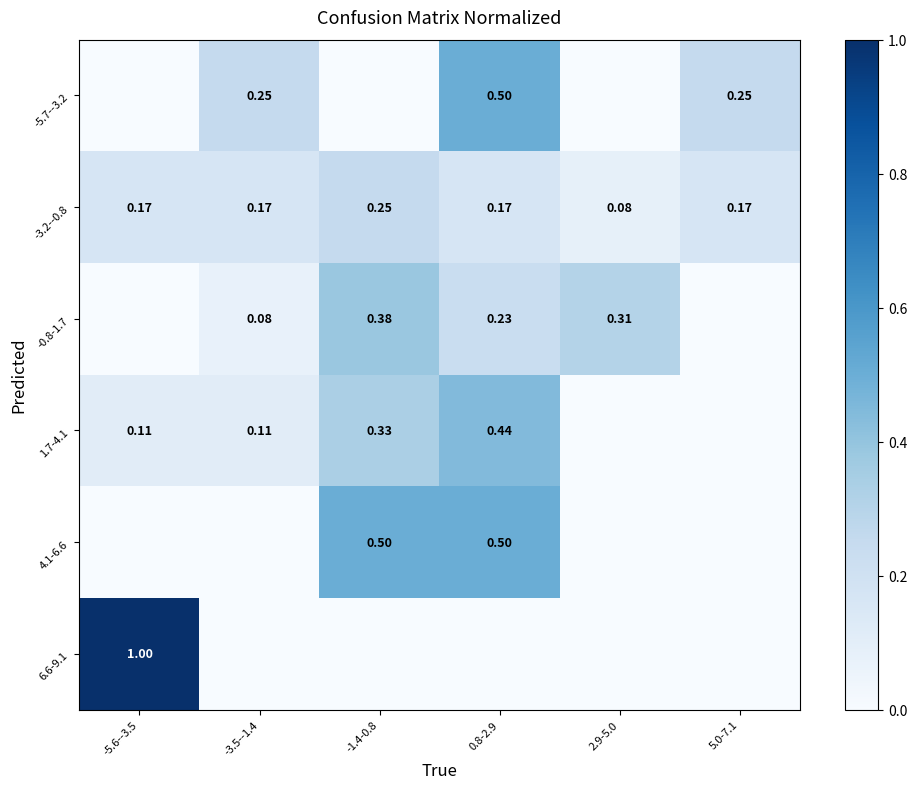

How many 6.6-9.1 values are between 0 and 1?

6